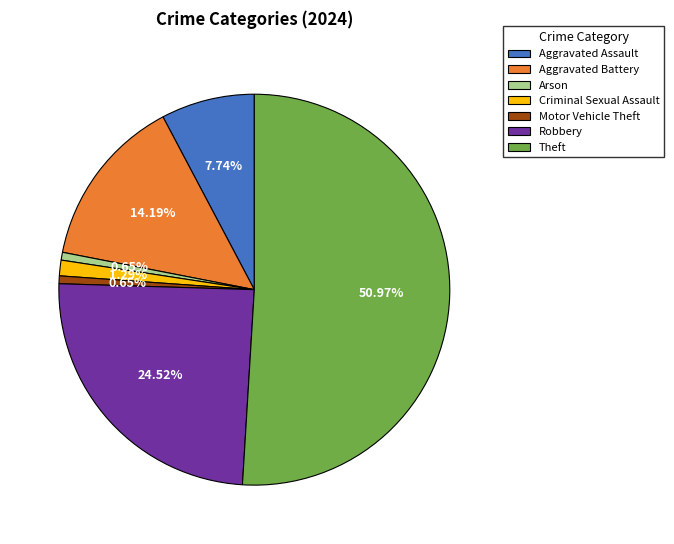

What percentage is the Theft slice, to the nearest percent?

51%